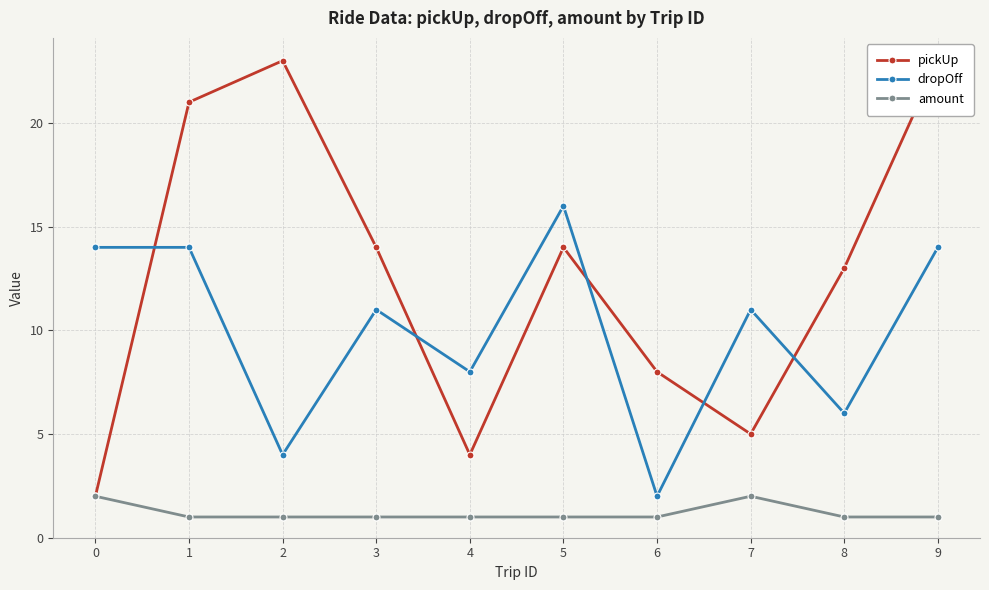

True or false: amount and pickUp intersect in this chart.

False